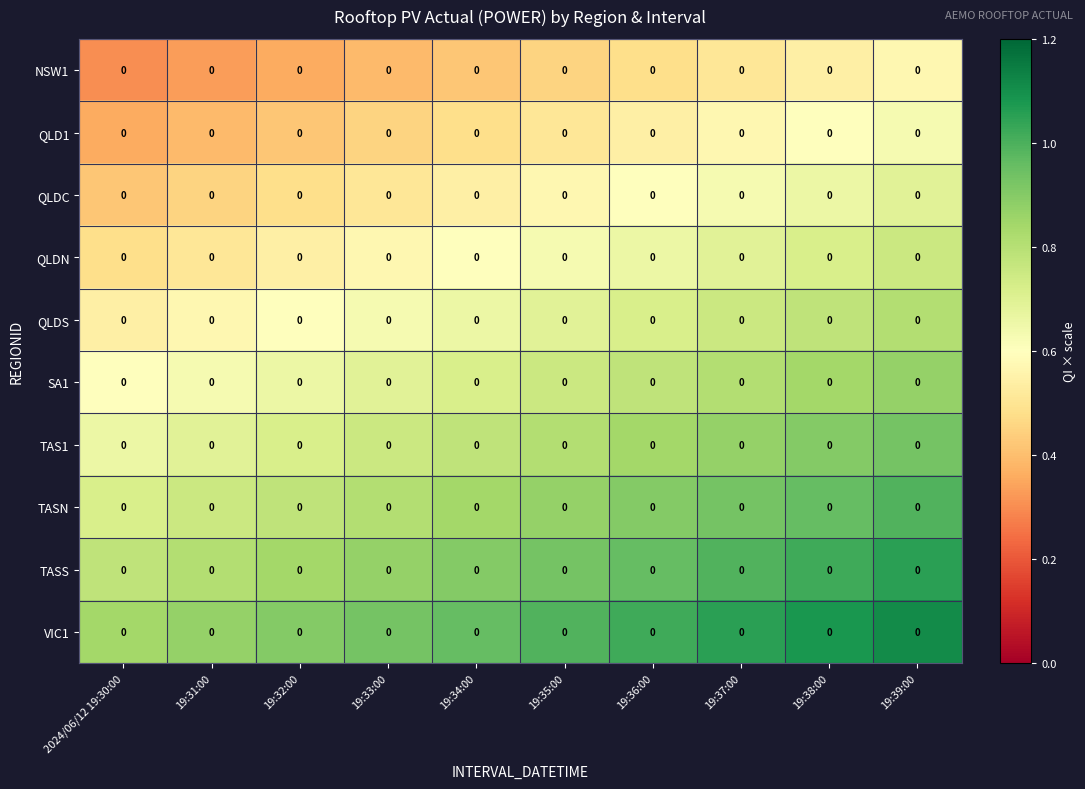

Is it true that QLDC equals 0.9 at 19:34:00?

False